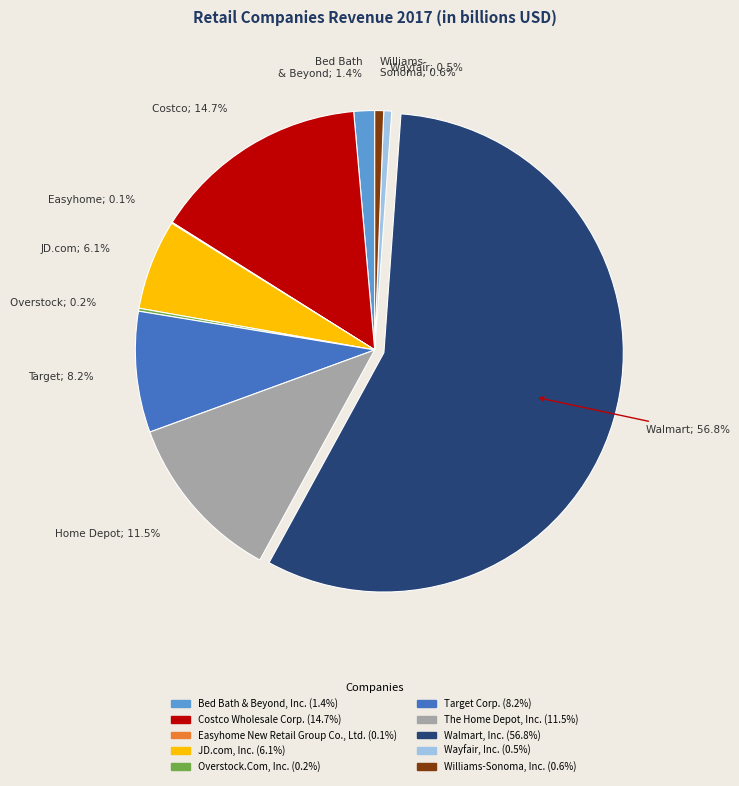

Which category has the biggest portion of the pie?

Walmart, Inc.